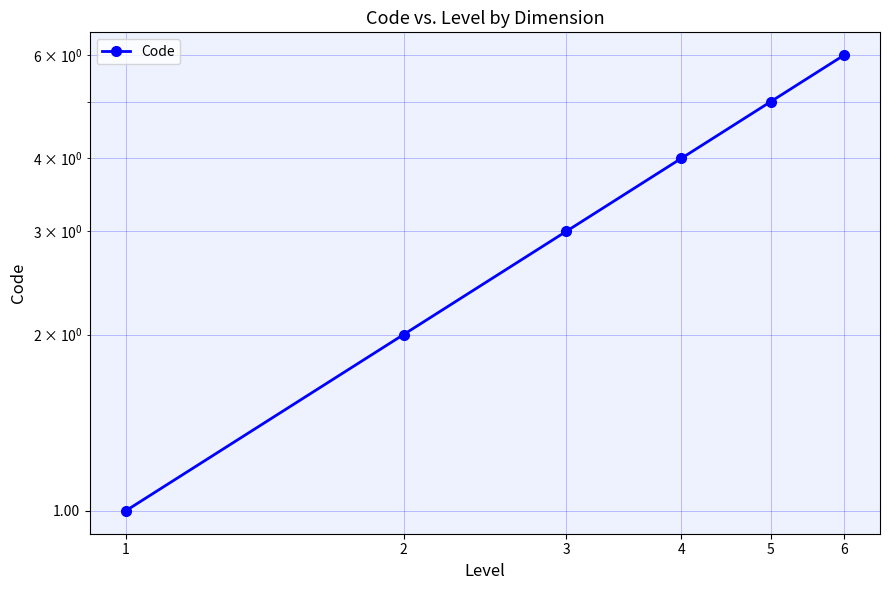

Reading left to right, transcribe all the data shown in this chart.

1=1	2=2	3=3	4=4	5=5	6=6